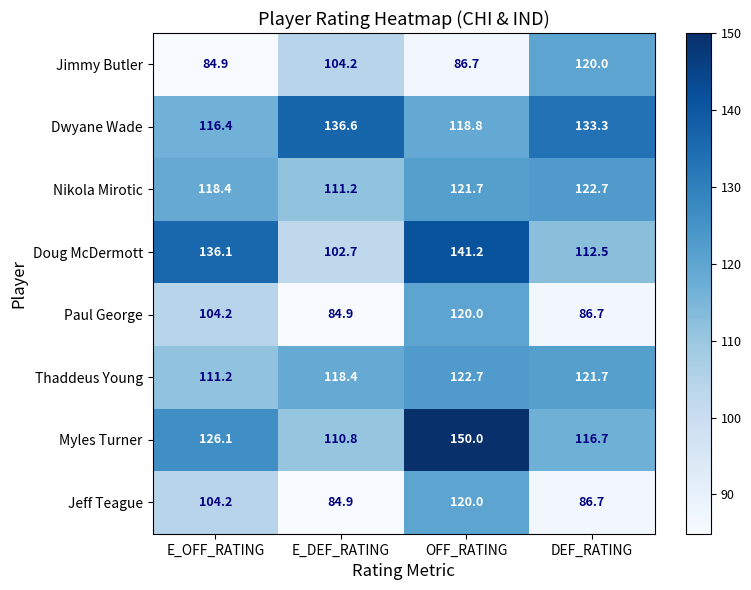

What is the total value across all series at DEF_RATING?

900.3